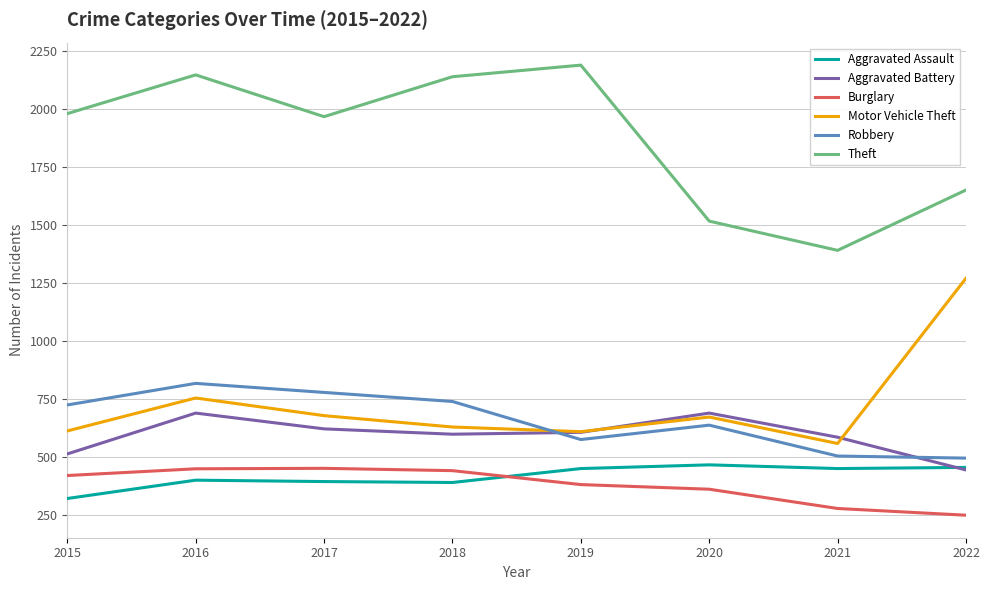

Which category has the lowest value in the Burglary series?

2022